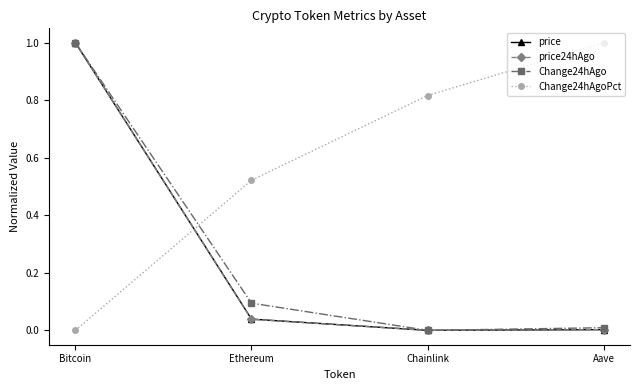

What is the greatest value displayed?

1.0